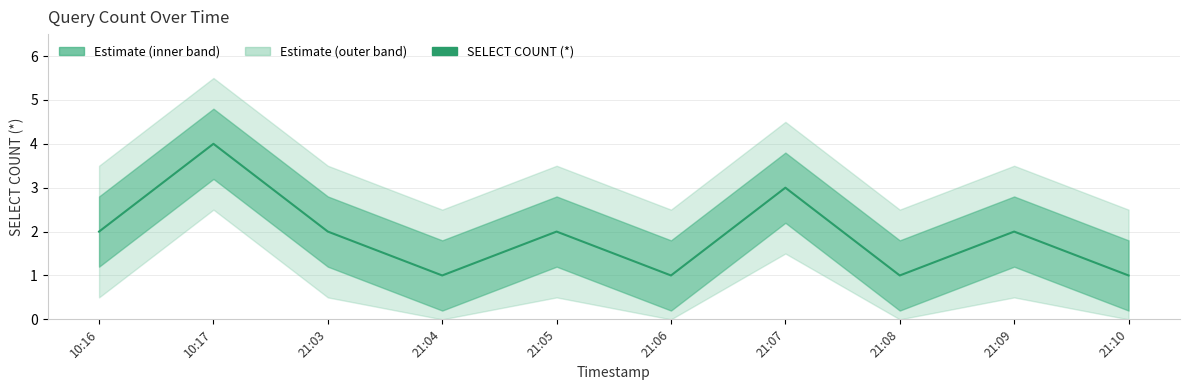

How many points are higher than both their immediate neighbors (excluding endpoints)?

4